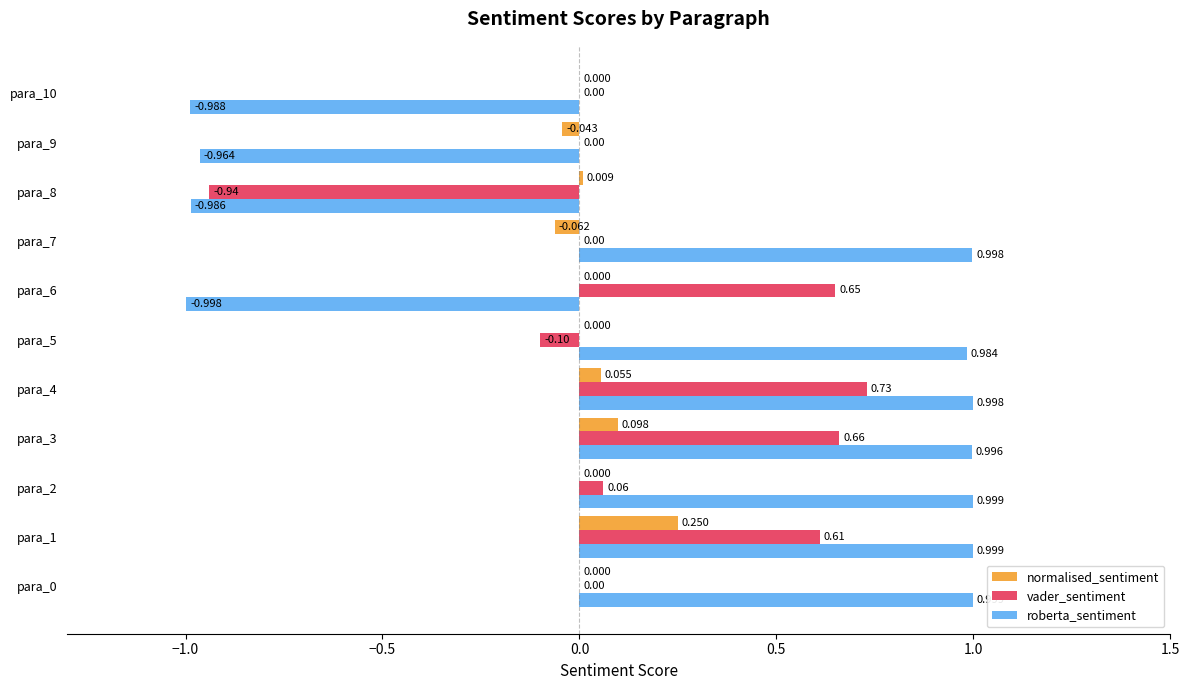

Is the value of vader_sentiment at para_2 greater than the value of roberta_sentiment at para_5?

No